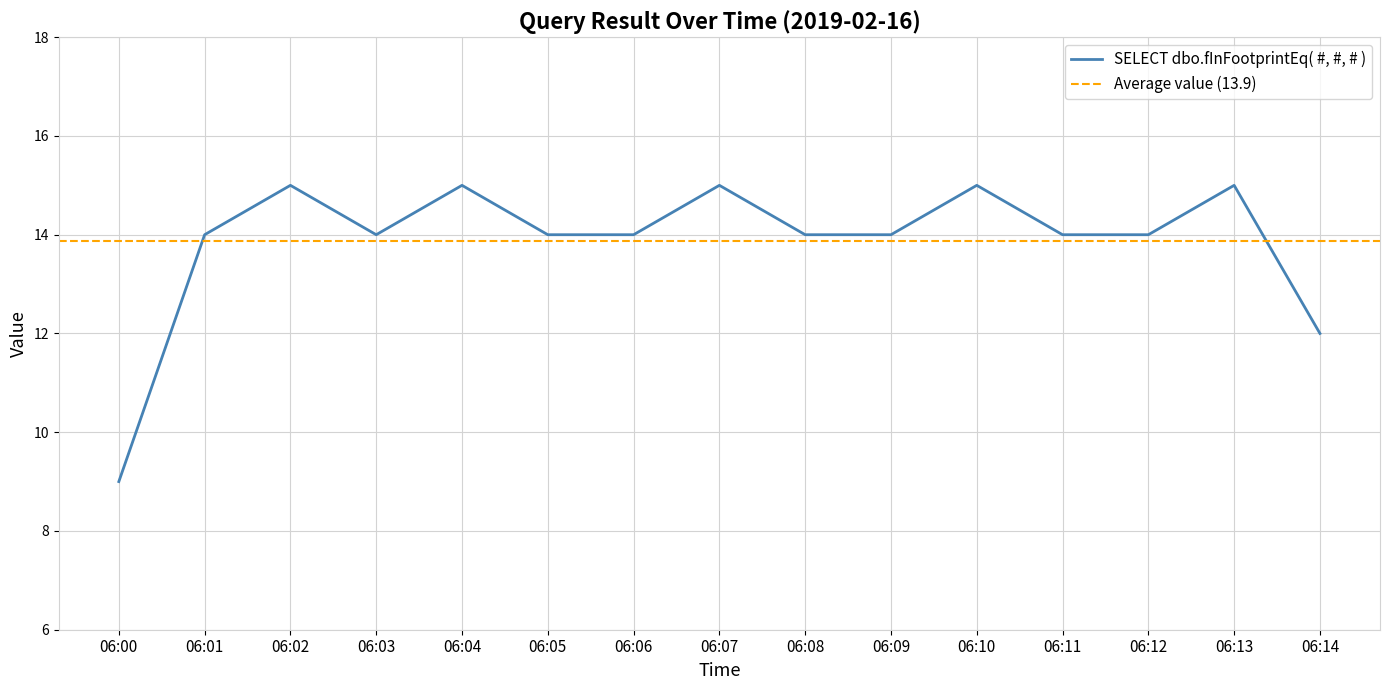

What is the smallest value displayed?

9